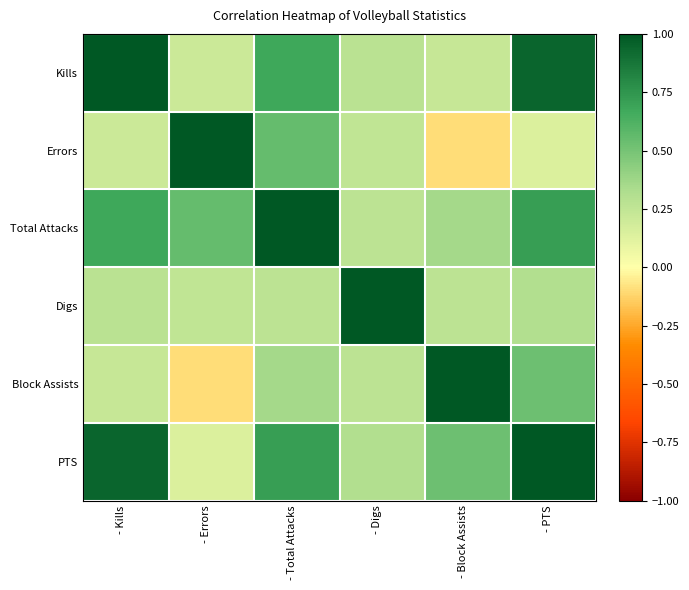

Reading left to right, list all the values displayed in this chart.

Kills: - Kills=1.0	- Errors=0.2	- Total Attacks=0.7	- Digs=0.3	- Block Assists=0.2	- PTS=0.9
Errors: - Kills=0.2	- Errors=1.0	- Total Attacks=0.5	- Digs=0.3	- Block Assists=-0.1	- PTS=0.1
Total Attacks: - Kills=0.7	- Errors=0.5	- Total Attacks=1.0	- Digs=0.3	- Block Assists=0.4	- PTS=0.7
Digs: - Kills=0.3	- Errors=0.3	- Total Attacks=0.3	- Digs=1.0	- Block Assists=0.3	- PTS=0.3
Block Assists: - Kills=0.2	- Errors=-0.1	- Total Attacks=0.4	- Digs=0.3	- Block Assists=1.0	- PTS=0.5
PTS: - Kills=0.9	- Errors=0.1	- Total Attacks=0.7	- Digs=0.3	- Block Assists=0.5	- PTS=1.0